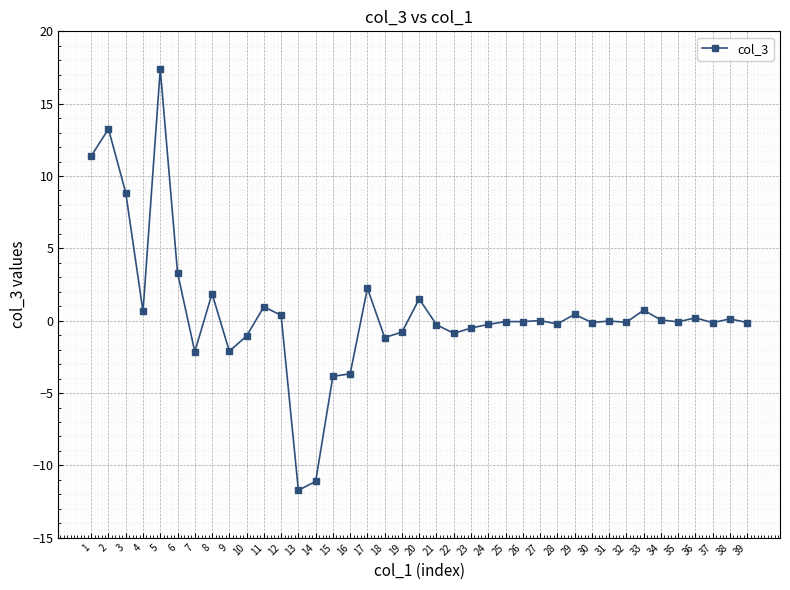

At which label does the data first exceed 0?

1